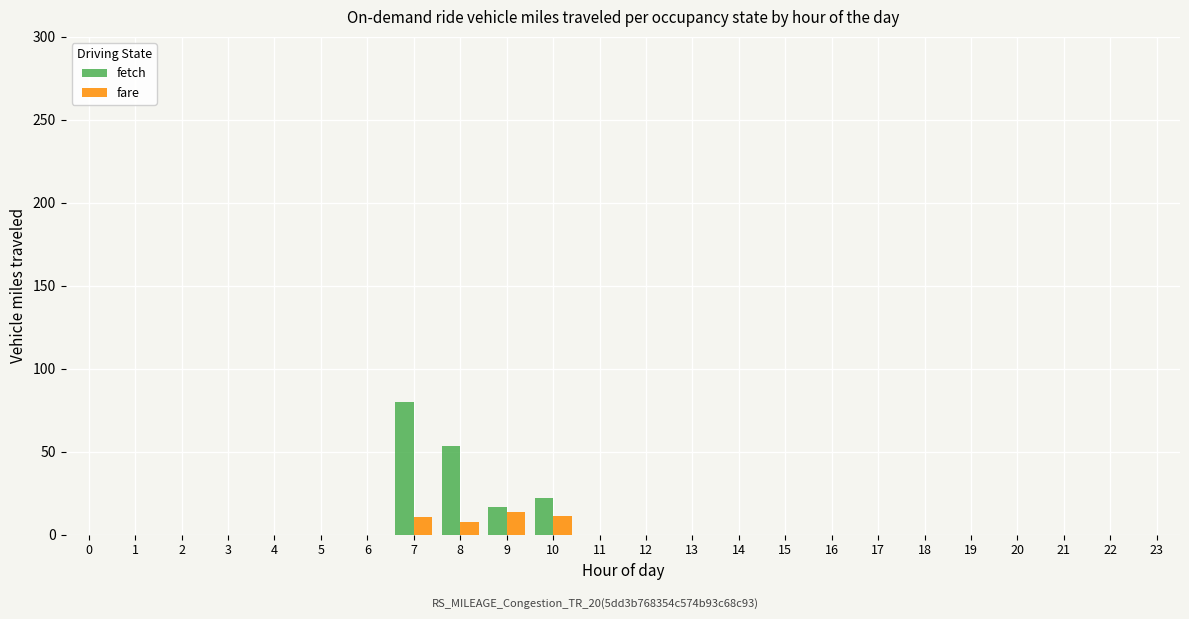

Between 8 and 12, which series saw the biggest shift?

fetch